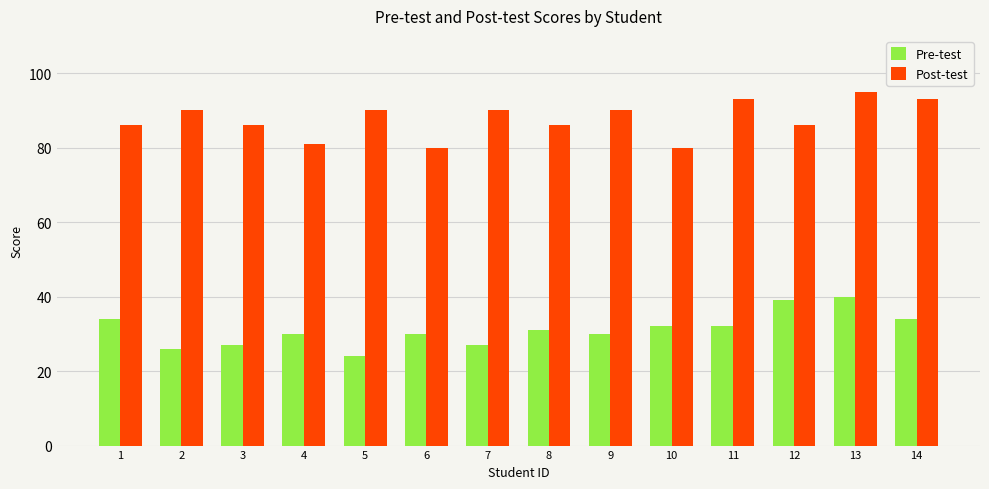

What is the value of the Post-test bar at the 4th from the left?

81